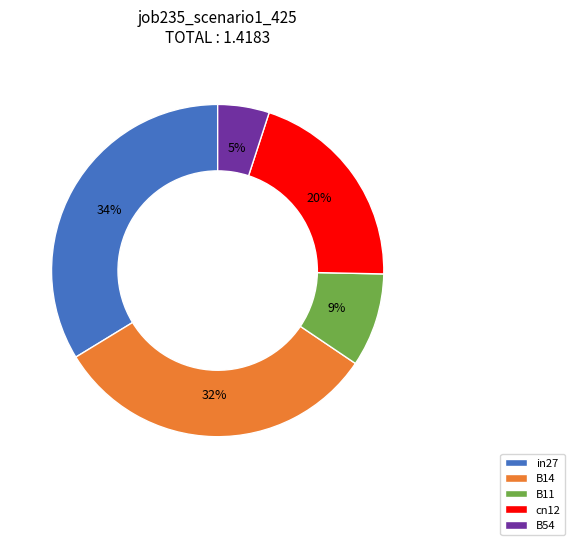

Does any single category account for the majority?

No